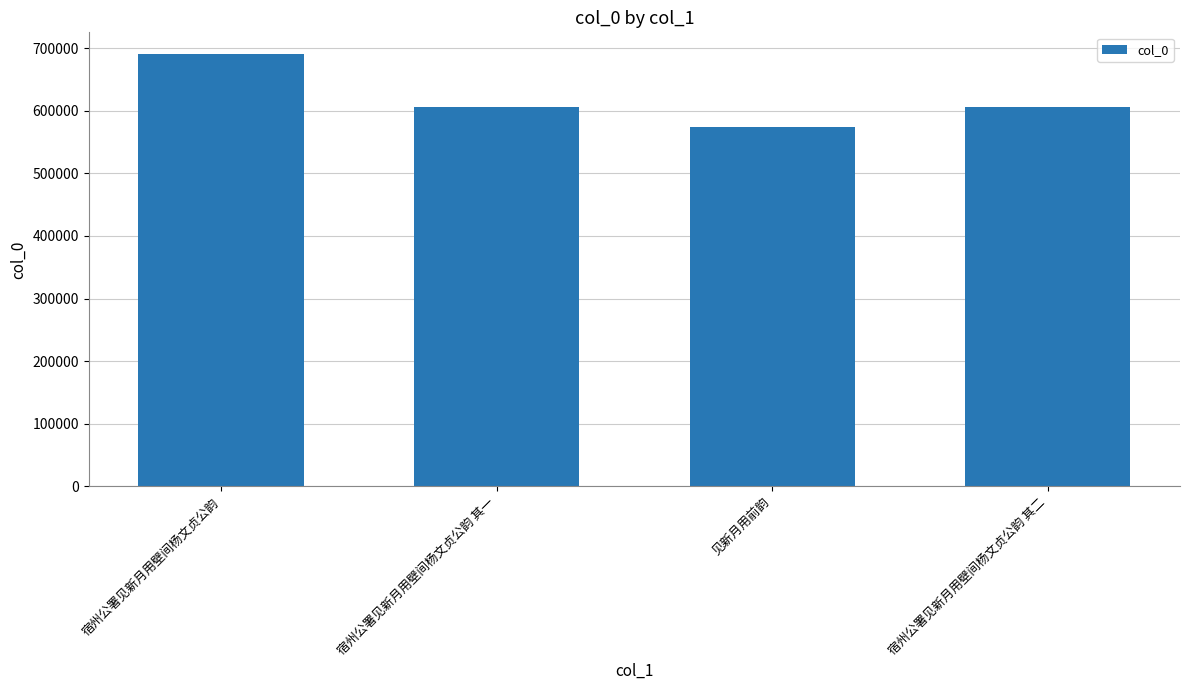

Which label corresponds to the smallest value in the chart?

见新月用前韵